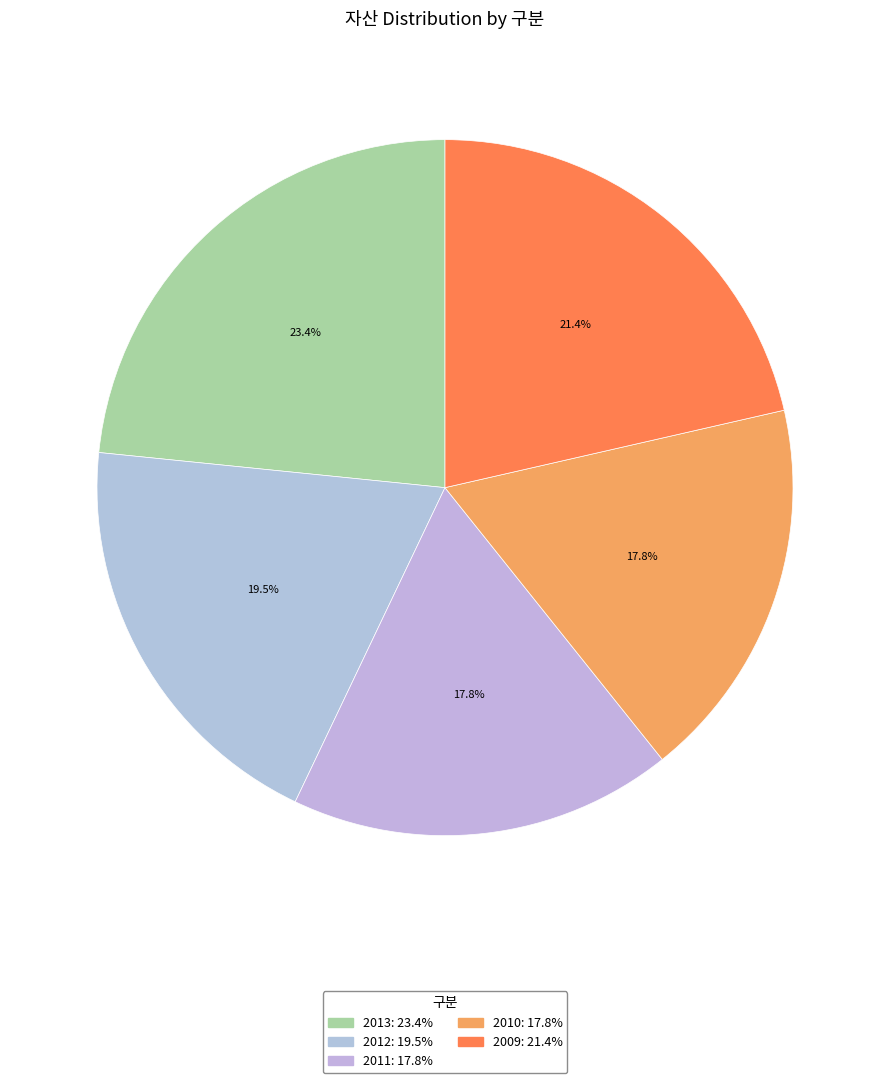

To the nearest percent, what is the combined percentage of 2013 and 2010?

41%